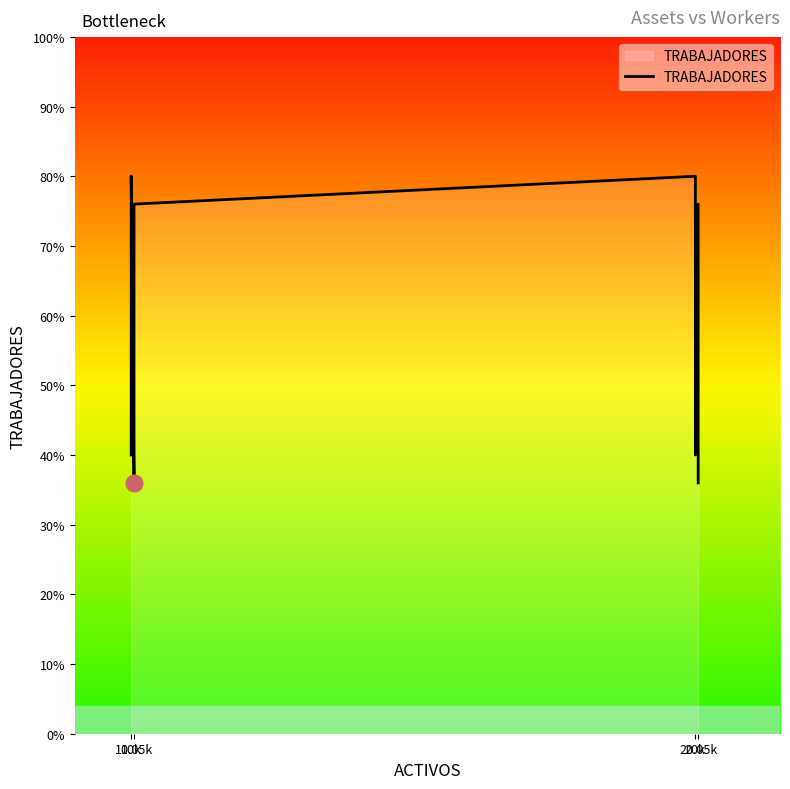

The chart shows a value of 200 at 20k. True or false?

True